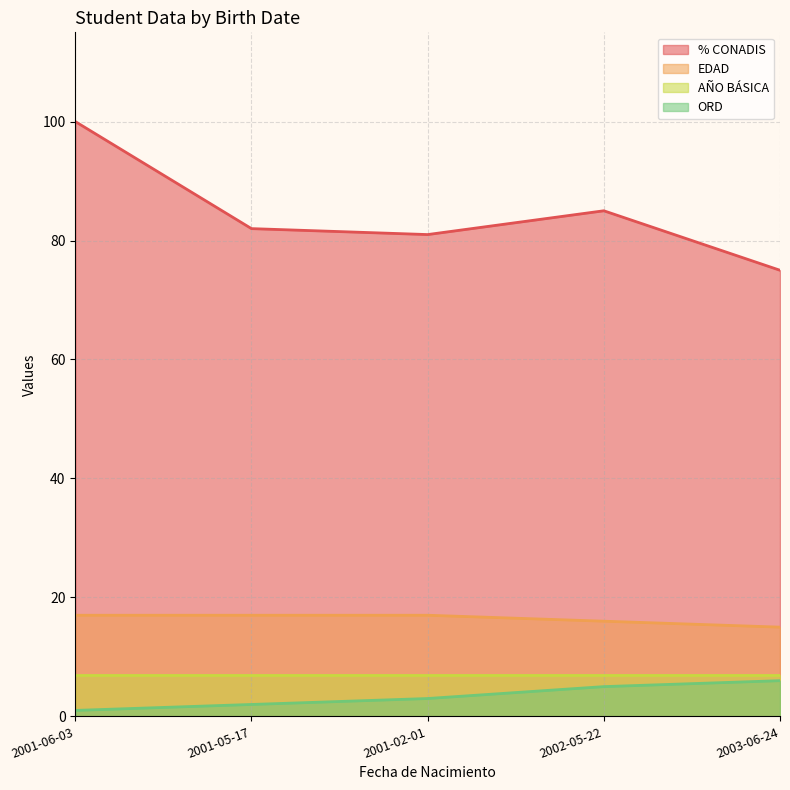

How many data points does each series have?

5